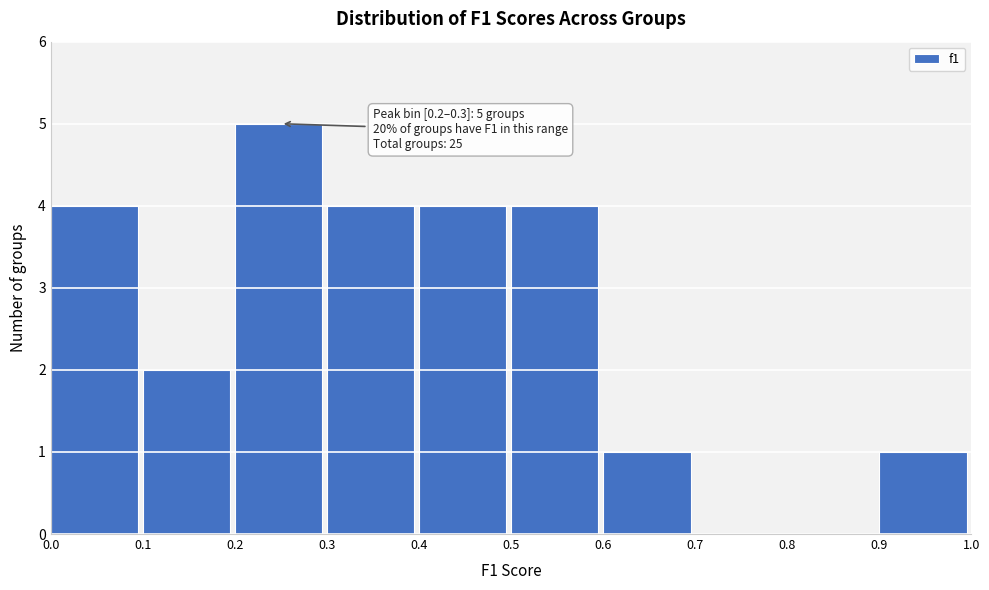

Over which range of the x-axis is the bar tallest?

0.2 to 0.3